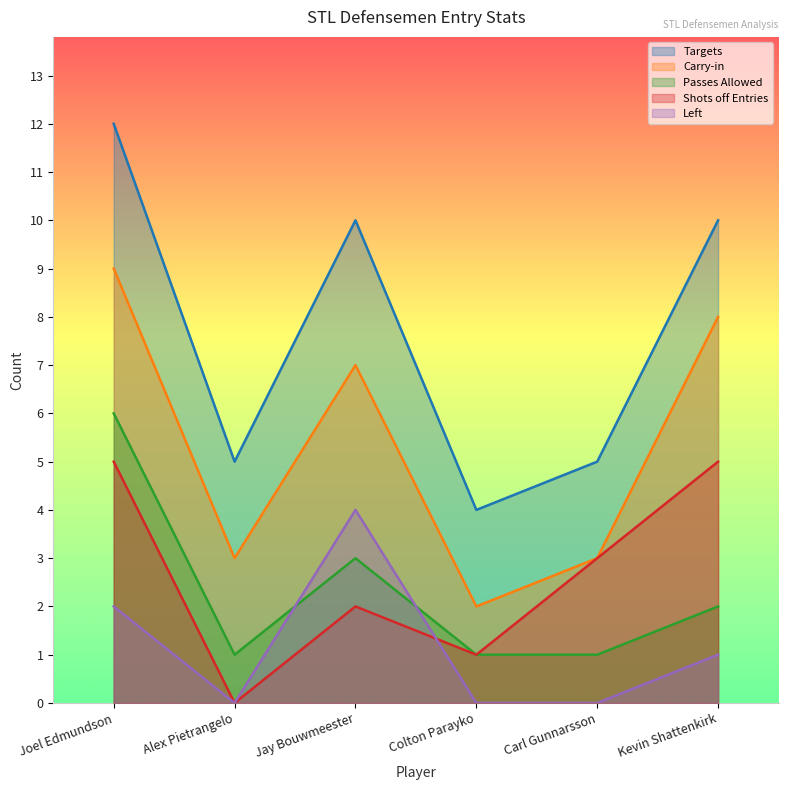

At how many categories does at least one series exceed 2?

6